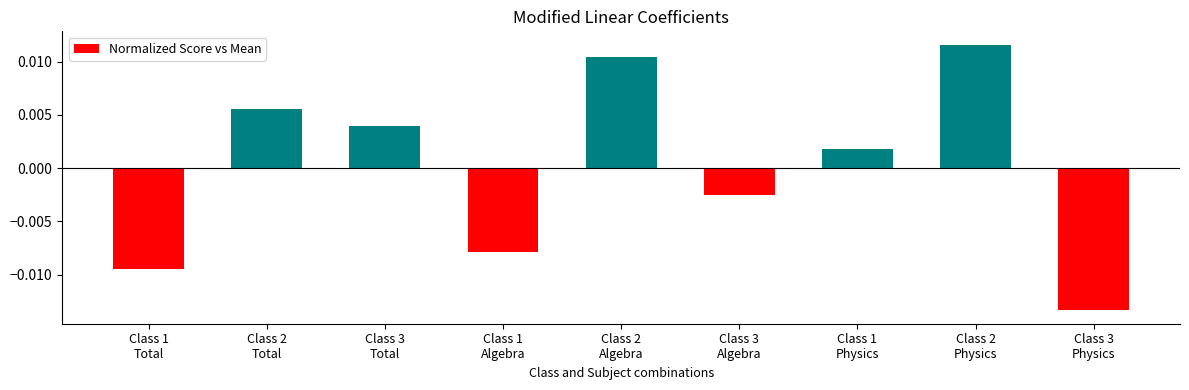

How many negative values are there?

4